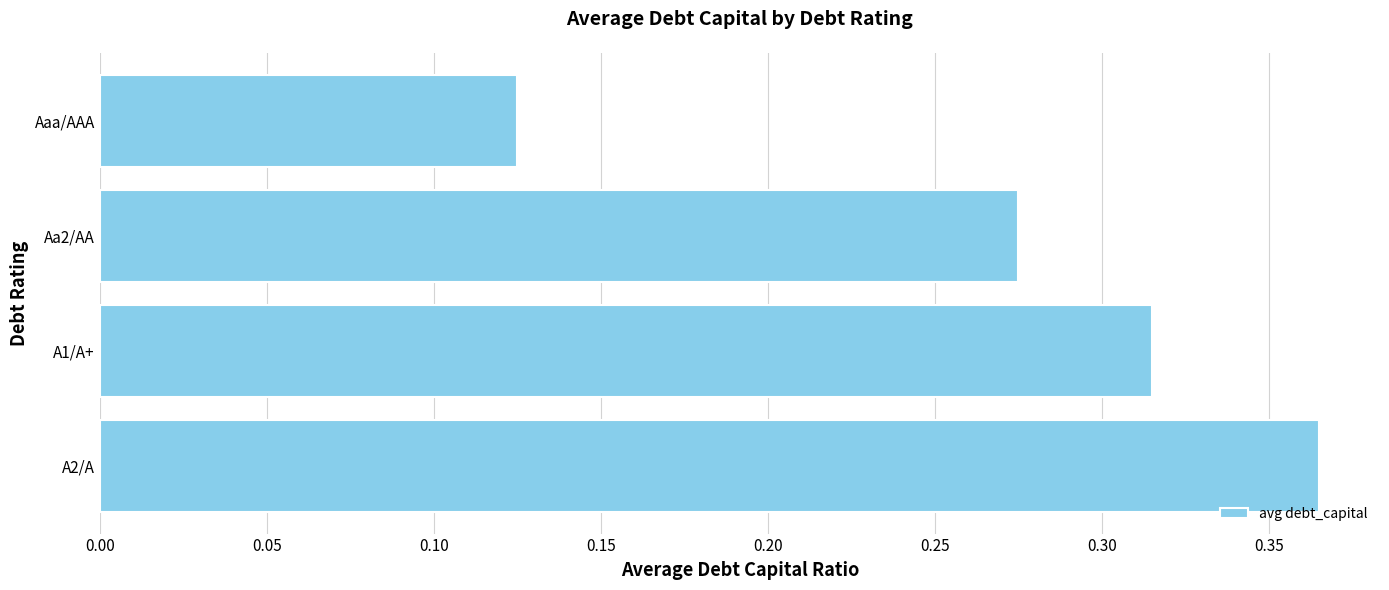

Which has a higher value, Aaa/AAA or A2/A?

A2/A